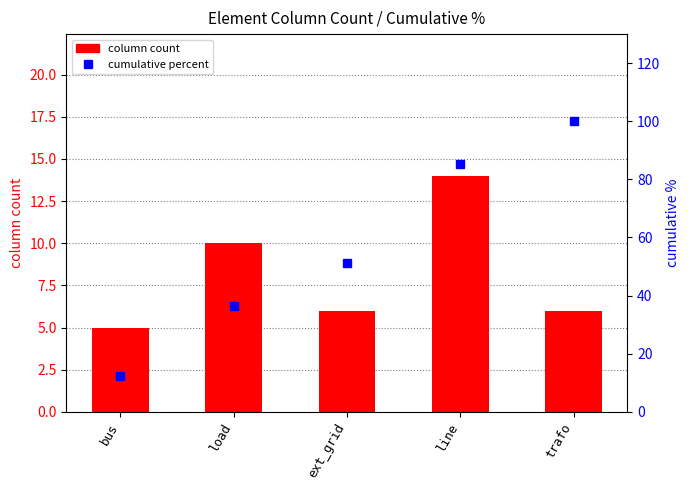

Which category has the lowest value in the column count series?

bus